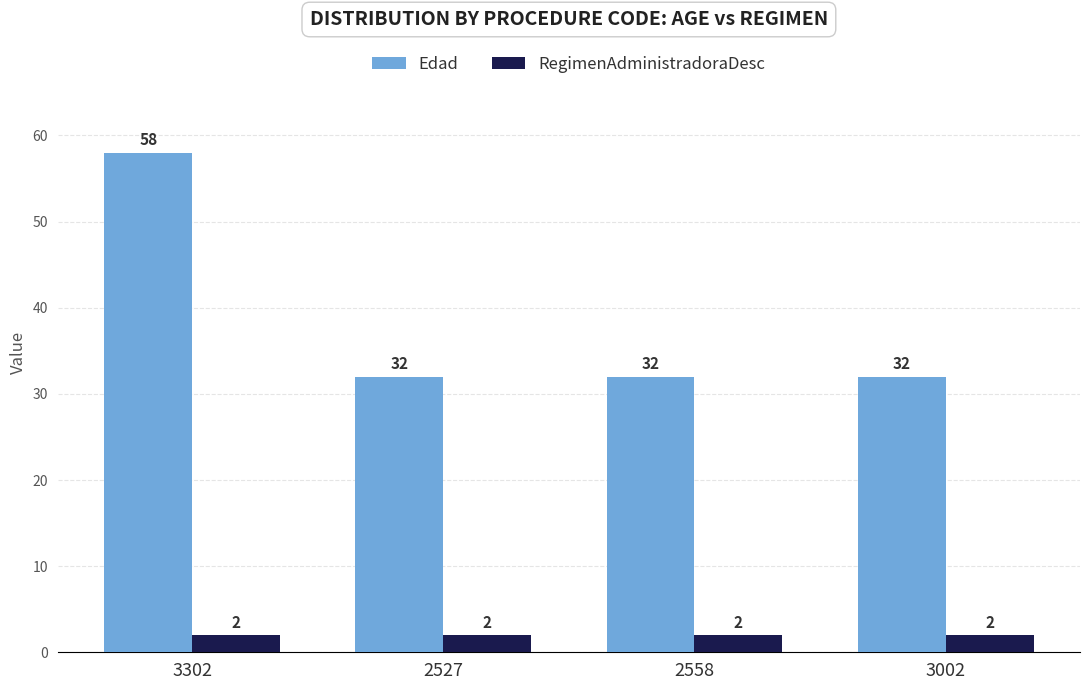

What is the minimum value shown in the chart?

2